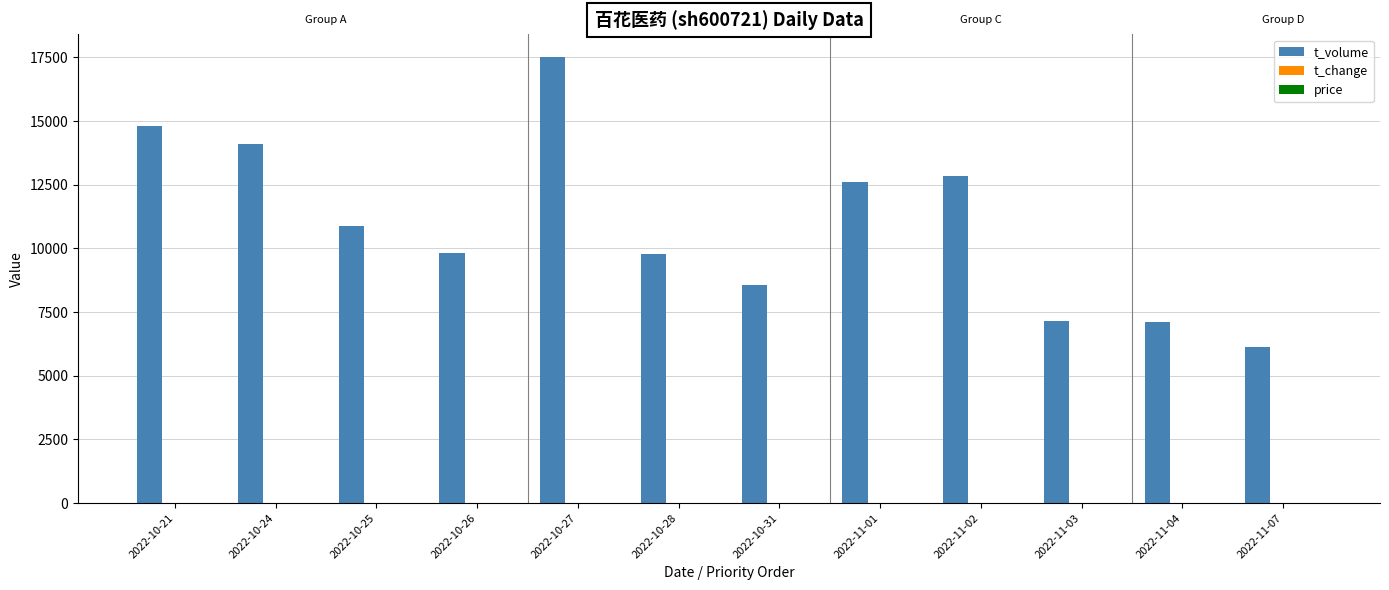

The value of t_volume at 2022-11-04 is 7100.0. True or false?

True